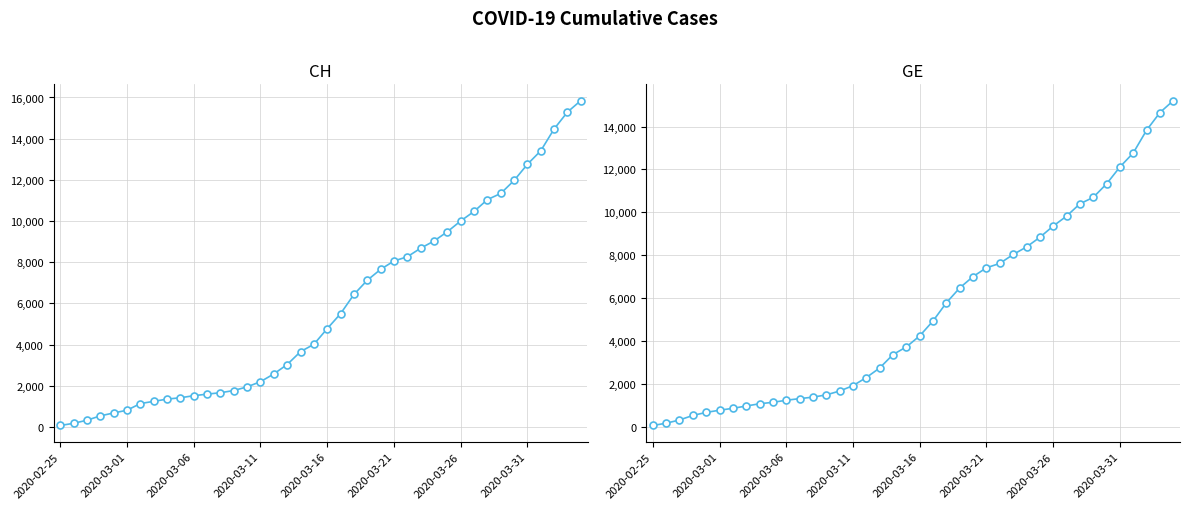

The value of CH at 2020-03-01 is 289. True or false?

False